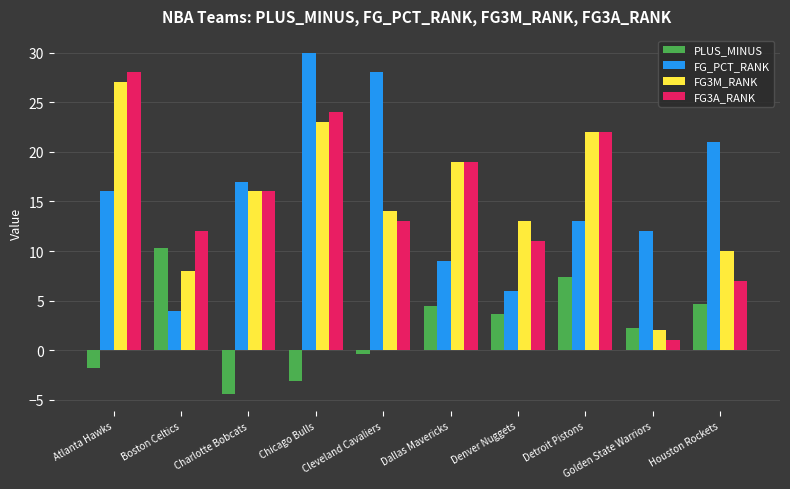

What are all the series names shown in the legend?

PLUS_MINUS, FG_PCT_RANK, FG3M_RANK, FG3A_RANK